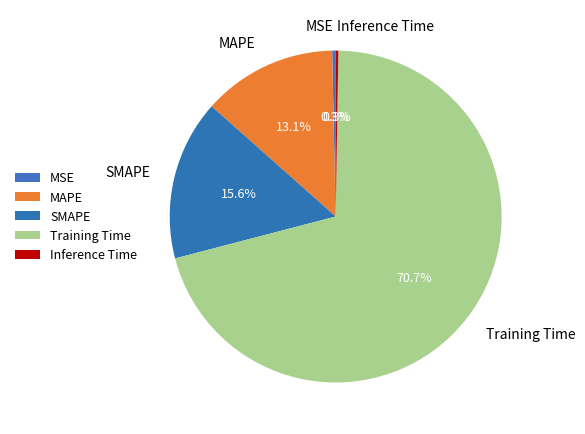

To the nearest percent, what is the difference between the largest and smallest slice percentages?

70%